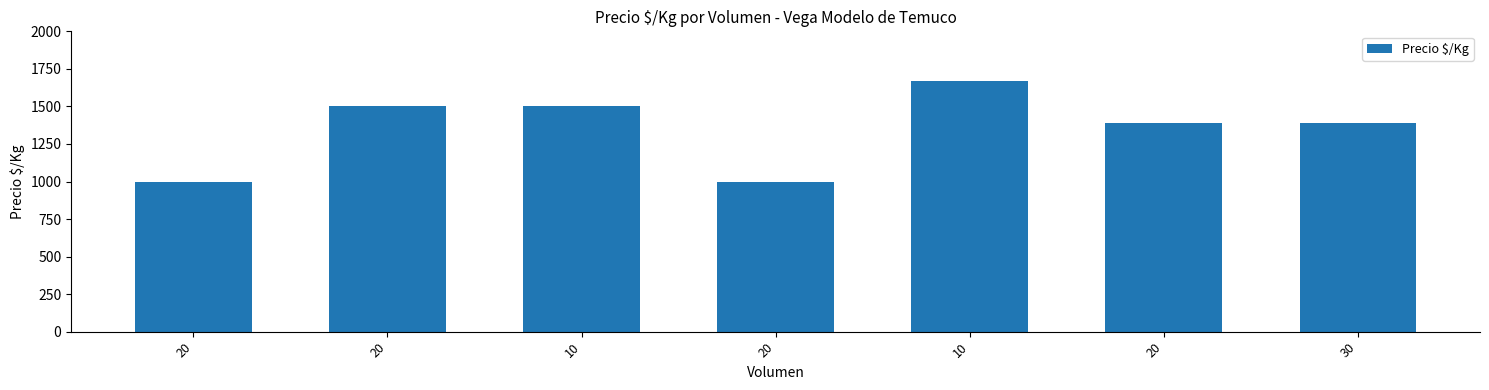

What is the label of the 1st bar from the left?

20